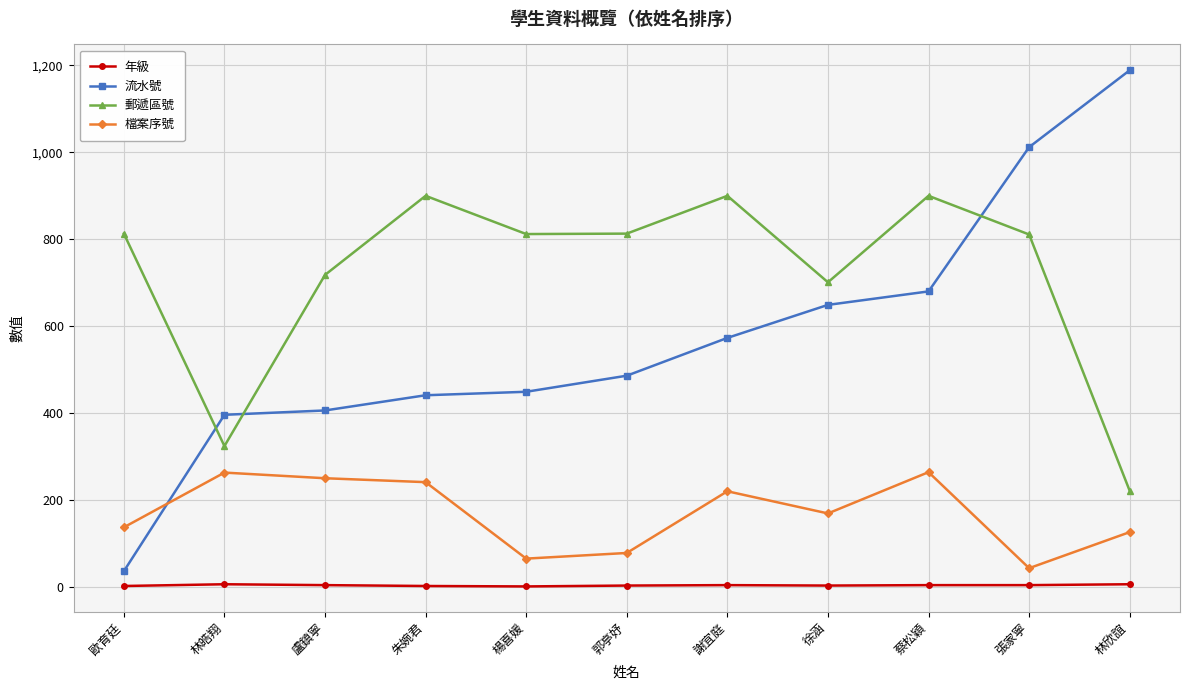

Does the chart display data point markers on the line(s)?

Yes